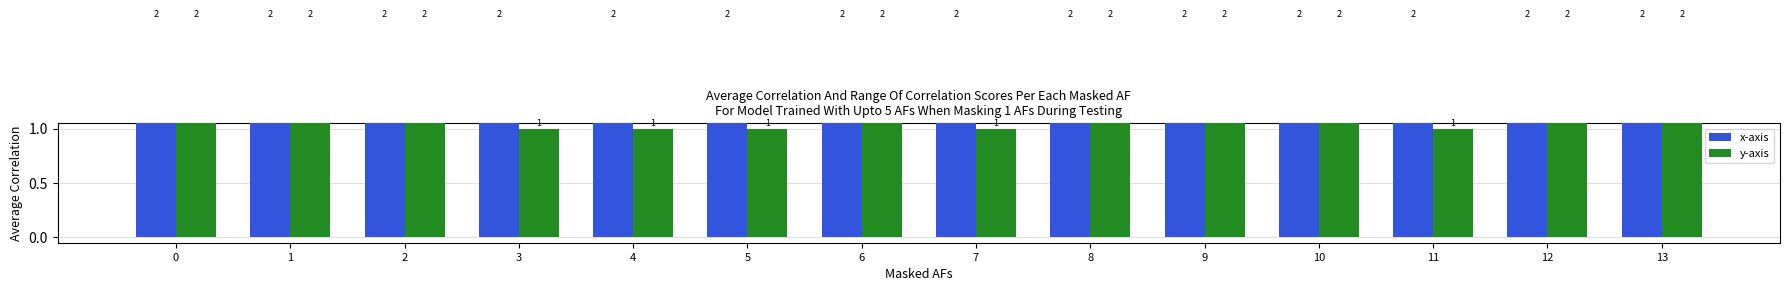

Reading left to right, list all the values displayed in this chart.

x-axis: 2	2	2	2	2	2	2	2	2	2	2	2	2	2
y-axis: 2	2	2	1	1	1	2	1	2	2	2	1	2	2